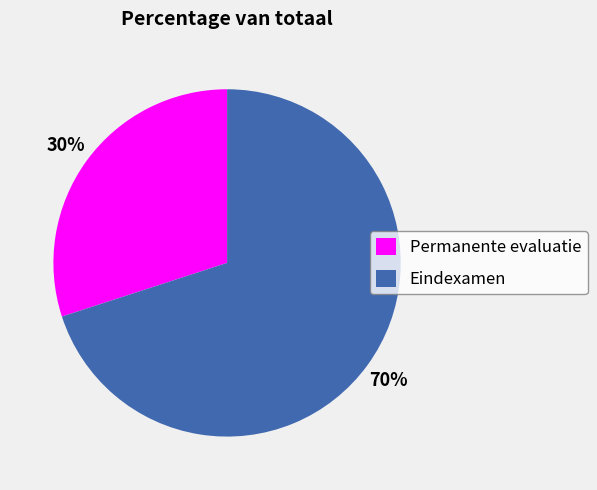

To the nearest percent, what is the average slice percentage?

50%